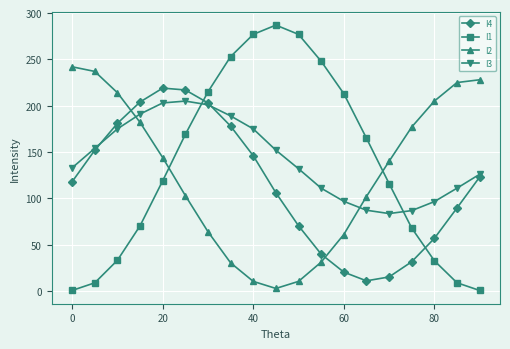

What is the value of the I4 point at the 6th from the left?

217.0